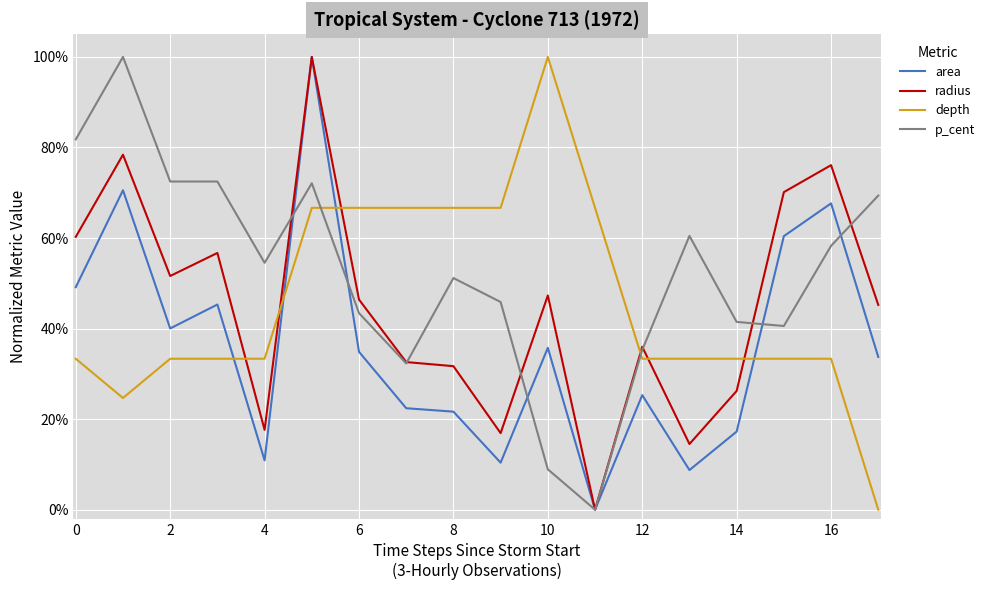

What are all the series names shown in the legend?

area, radius, depth, p_cent